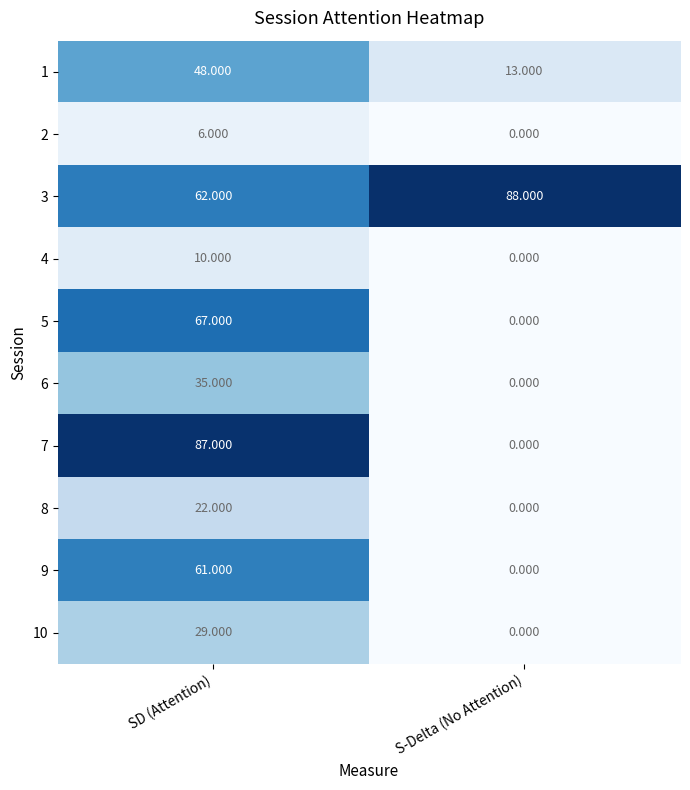

Which series changed the most between SD (Attention) and S-Delta (No Attention)?

7